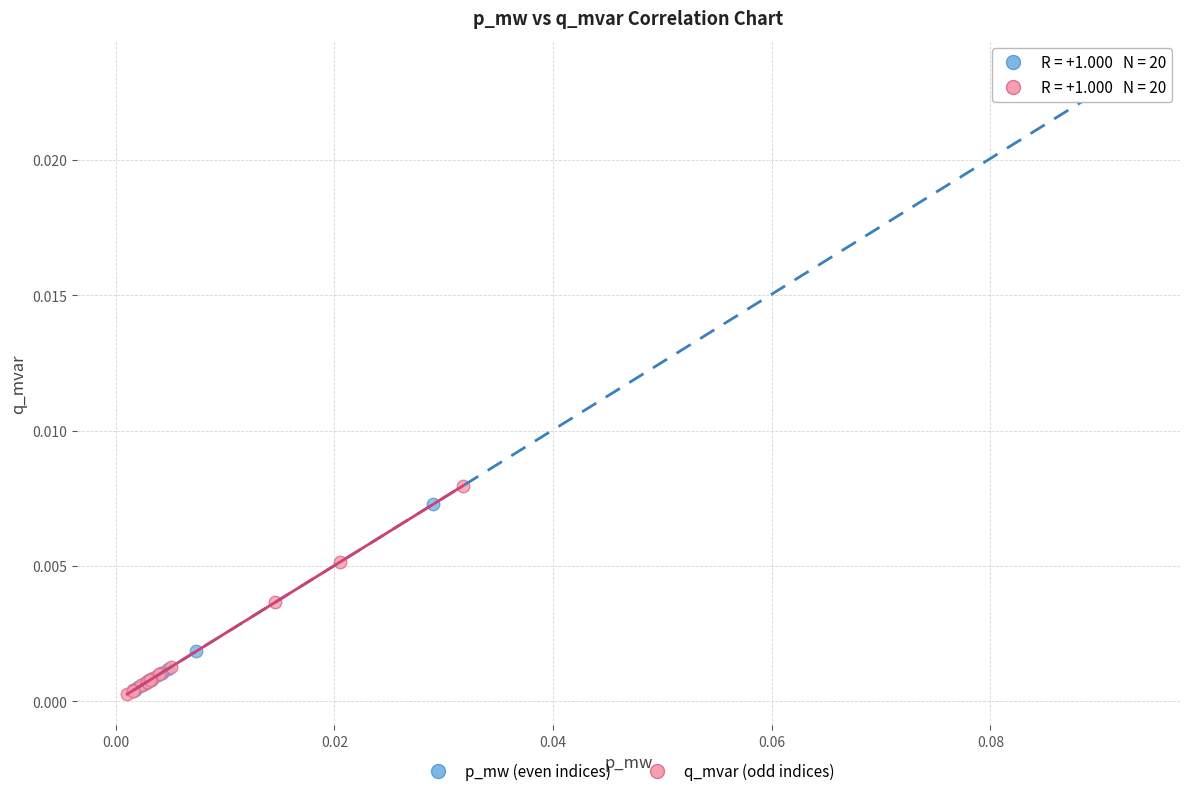

Which series has the largest Y range (max minus min)?

p_mw (even indices)